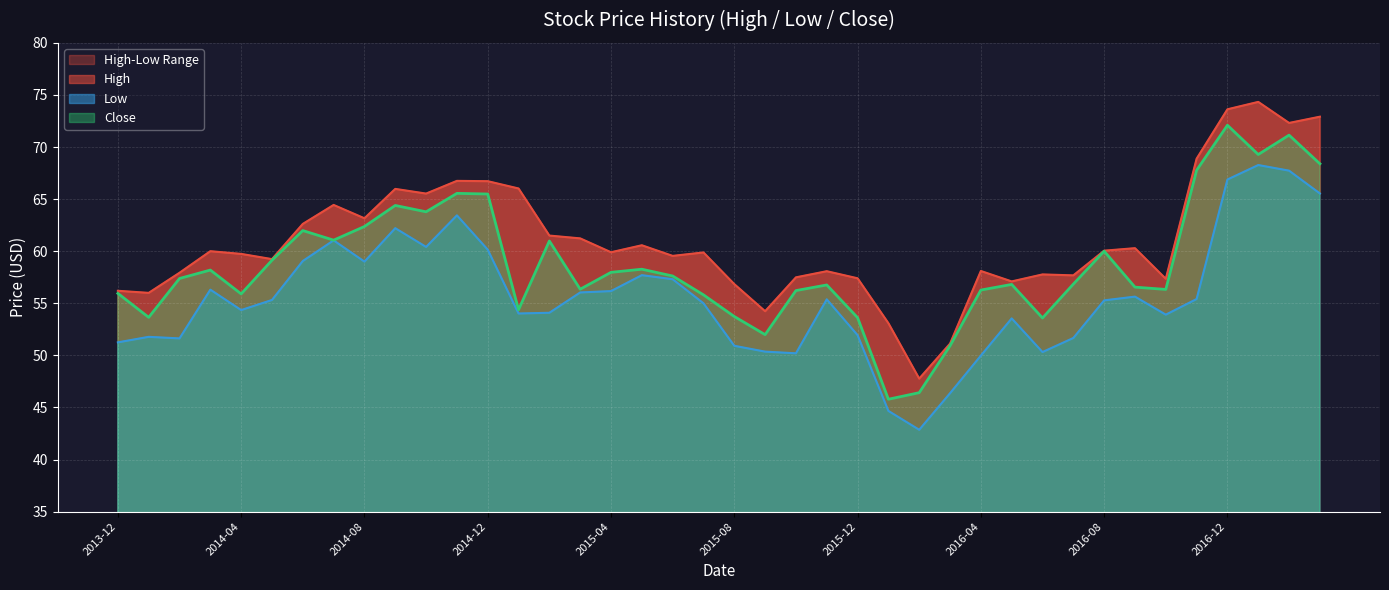

How many lines are shown in the chart?

3